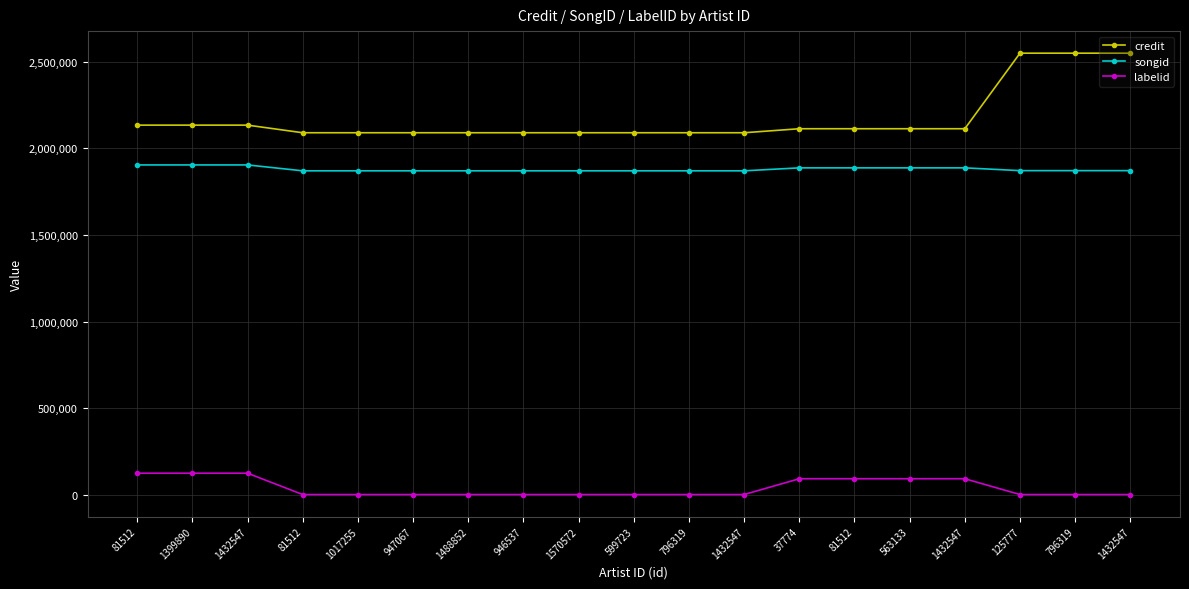

How many data points does each series have?

19